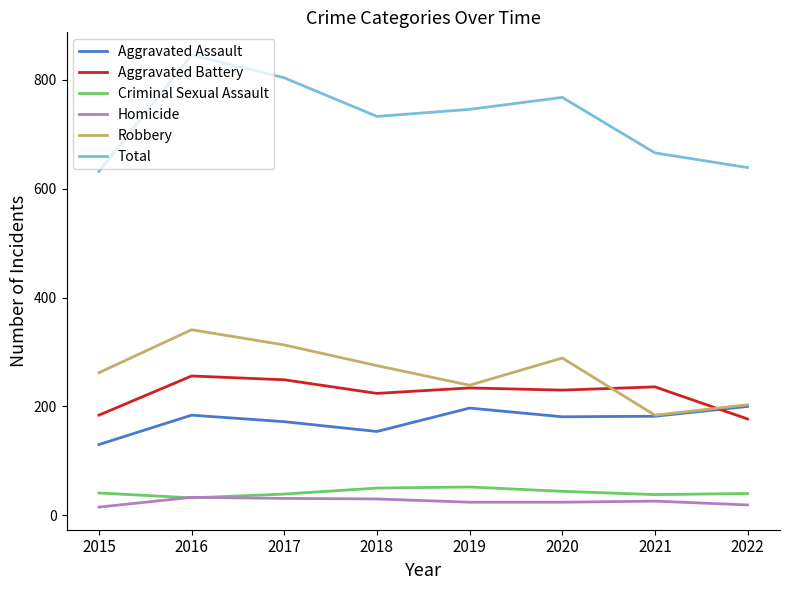

The value of Total at 2020 is 768. True or false?

True